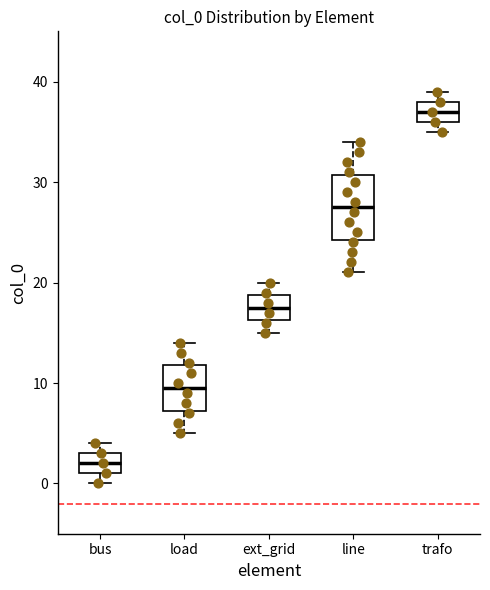

Reading left to right, read every box against the y-axis: the position of its median line, the range the box covers, and the ends of its whiskers. The values are not printed on the chart, so give them approximately, as read against the axis.

bus: median 2, box 1 to 3, whiskers 0 to 4
load: median 10, box 7 to 12, whiskers 5 to 14
ext_grid: median 18, box 16 to 19, whiskers 15 to 20
line: median 28, box 24 to 31, whiskers 21 to 34
trafo: median 37, box 36 to 38, whiskers 35 to 39